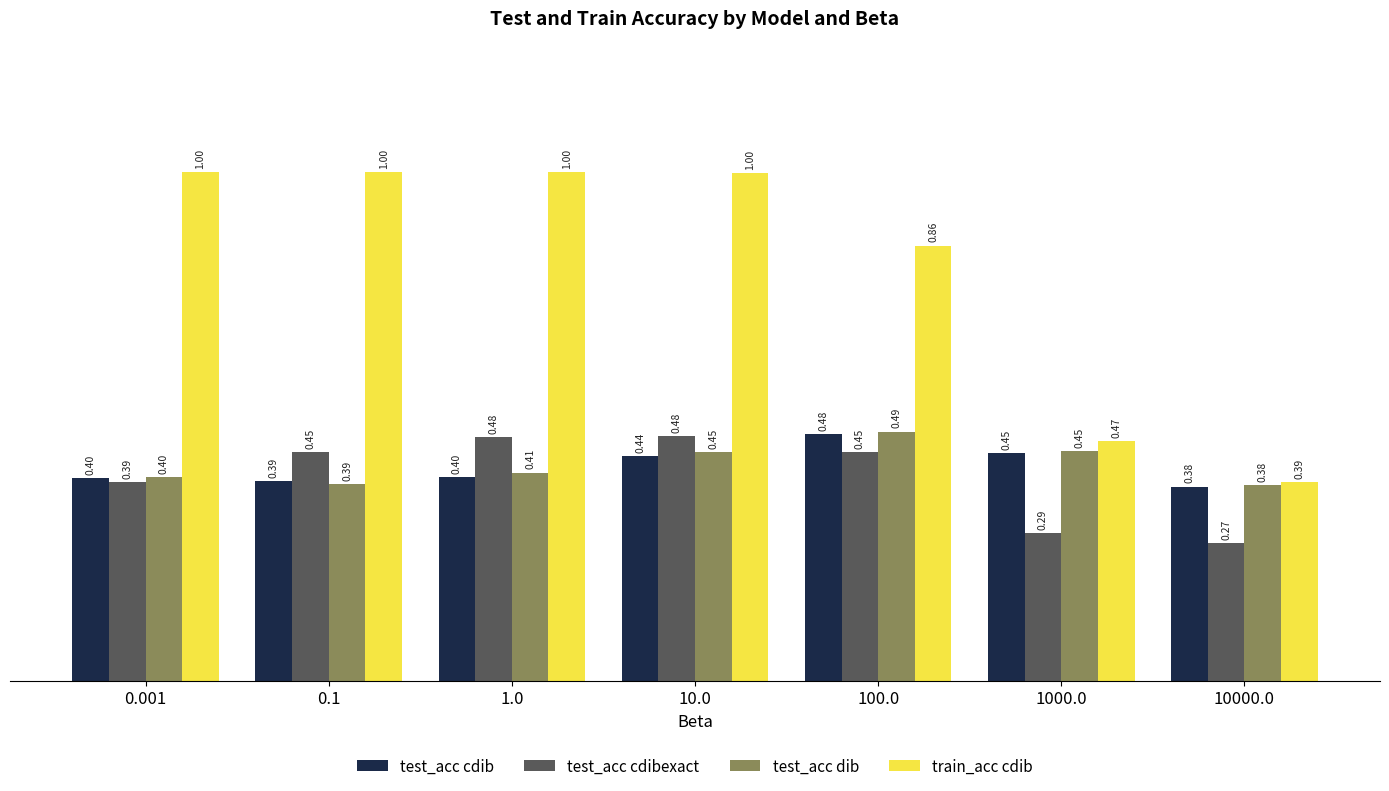

What is the sum of the test_acc cdib values at 10000.0 and 1.0?

0.8